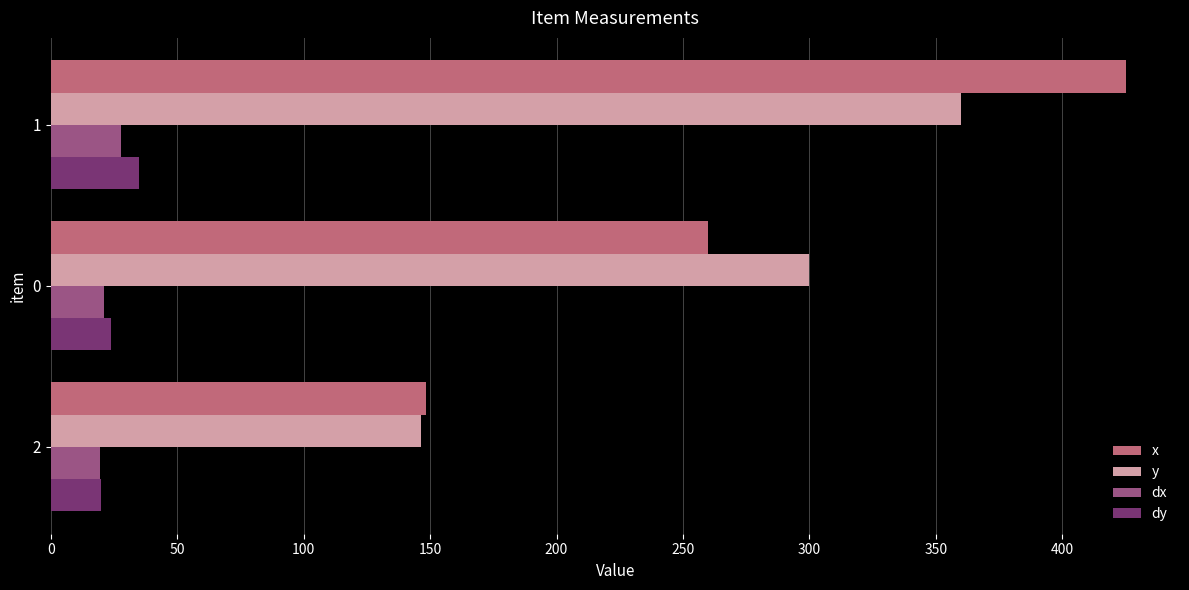

The value of y at 0 is 195.7. True or false?

False